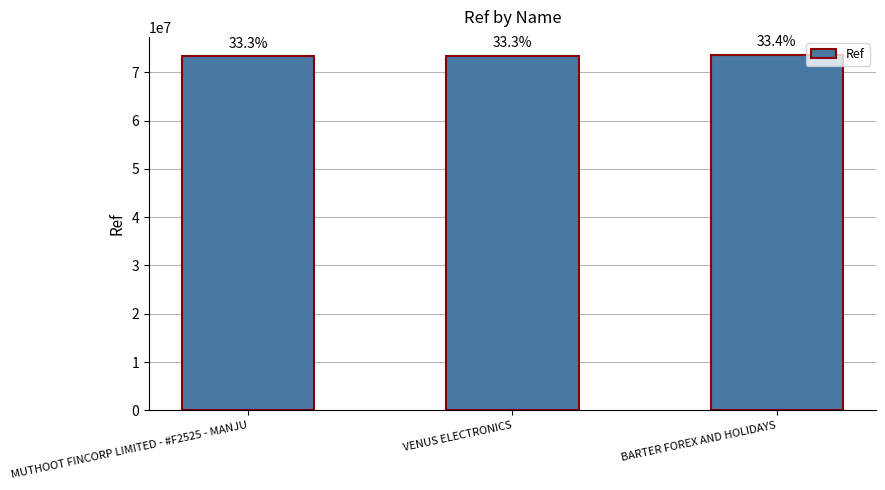

What is the change in value from VENUS ELECTRONICS to BARTER FOREX AND HOLIDAYS?

+233895